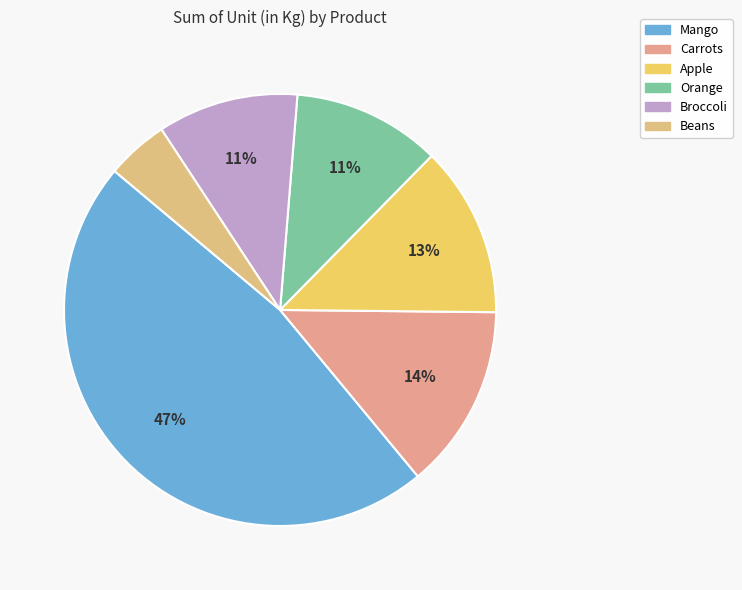

Which category has the biggest portion of the pie?

Mango